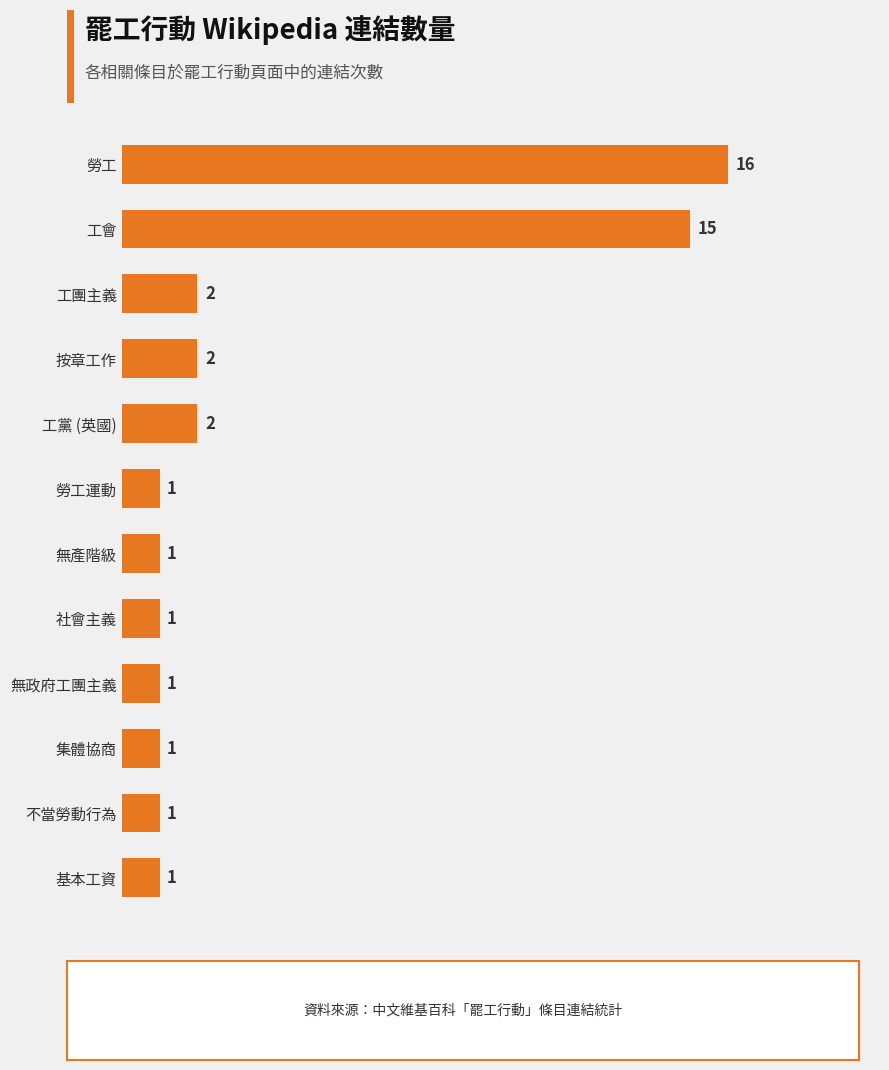

Reading top to bottom, what are all the values shown in this chart?

勞工=16	工會=15	工團主義=2	按章工作=2	工黨 (英國)=2	勞工運動=1	無產階級=1	社會主義=1	無政府工團主義=1	集體協商=1	不當勞動行為=1	基本工資=1